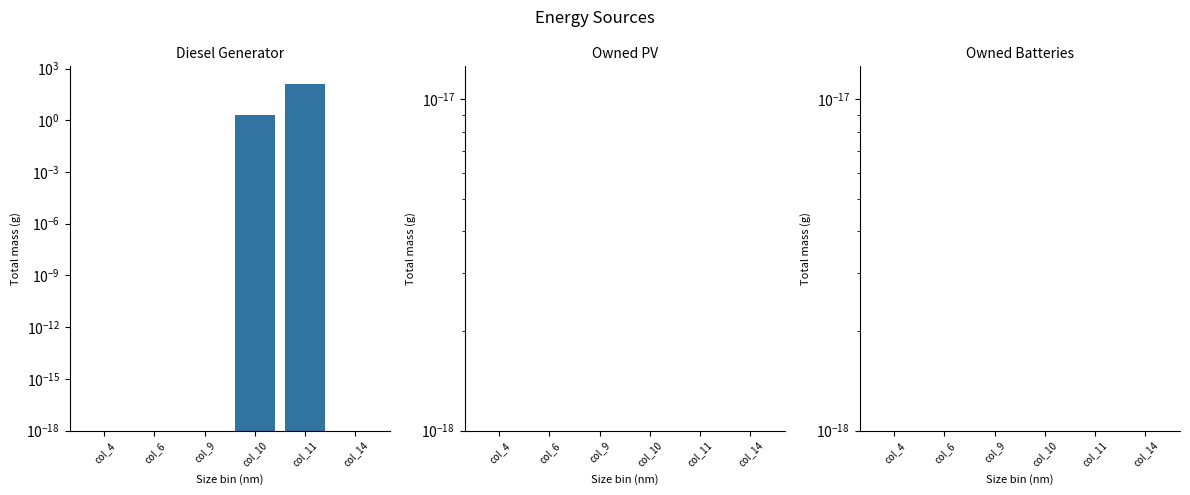

List the series in order of their peak value, lowest first.

Owned PV, Owned Batteries, Diesel Generator